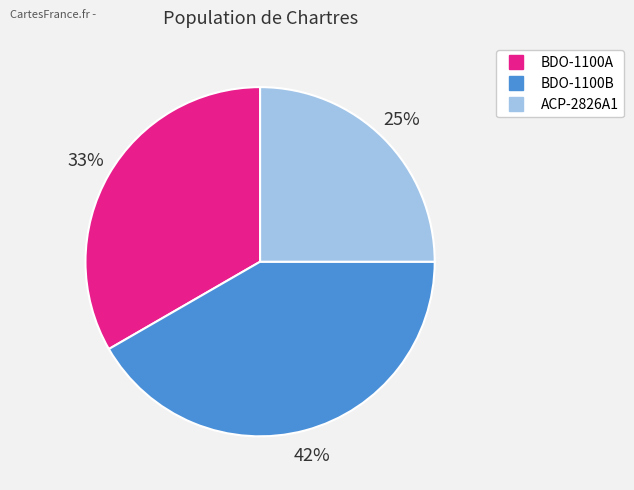

Is there any slice that represents more than half of the pie?

No